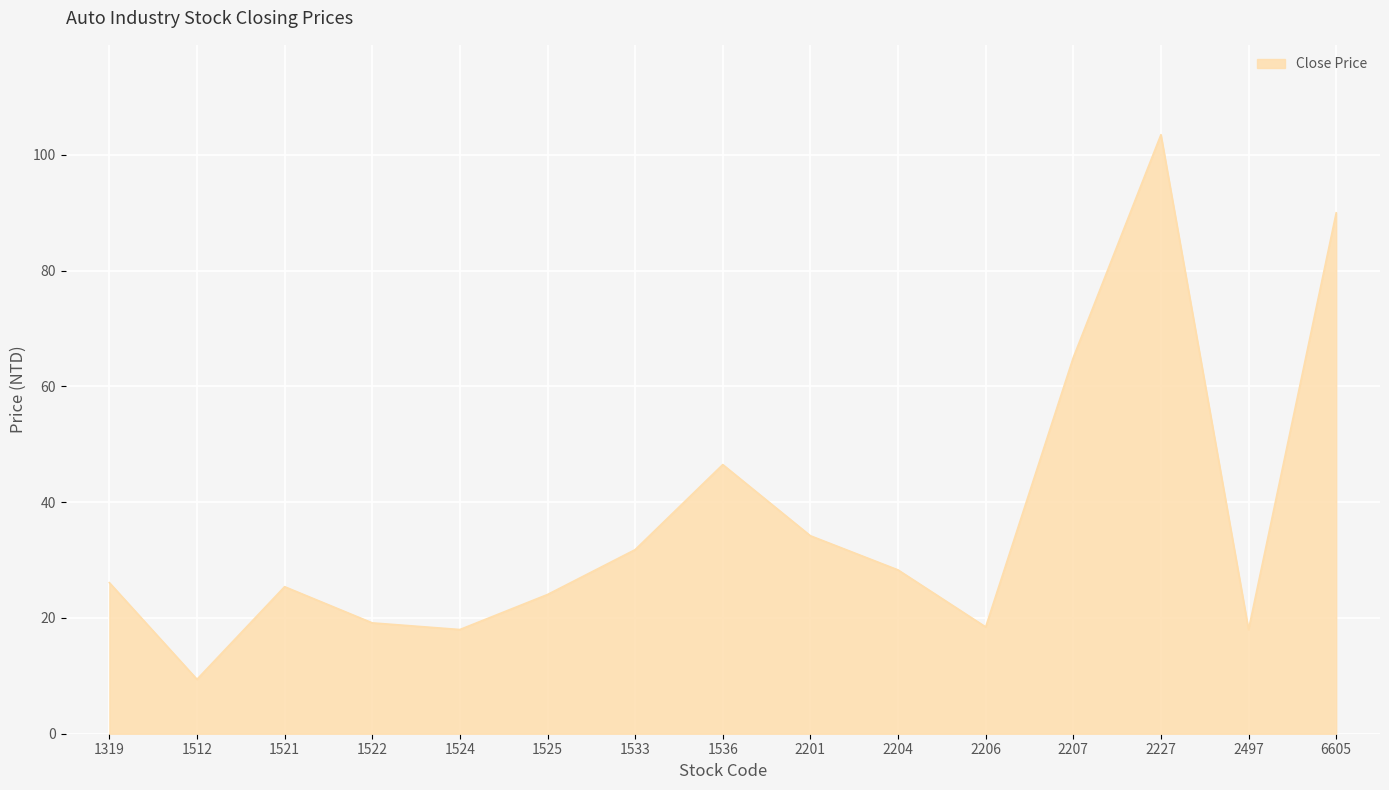

Which category has the highest value across all series?

2227